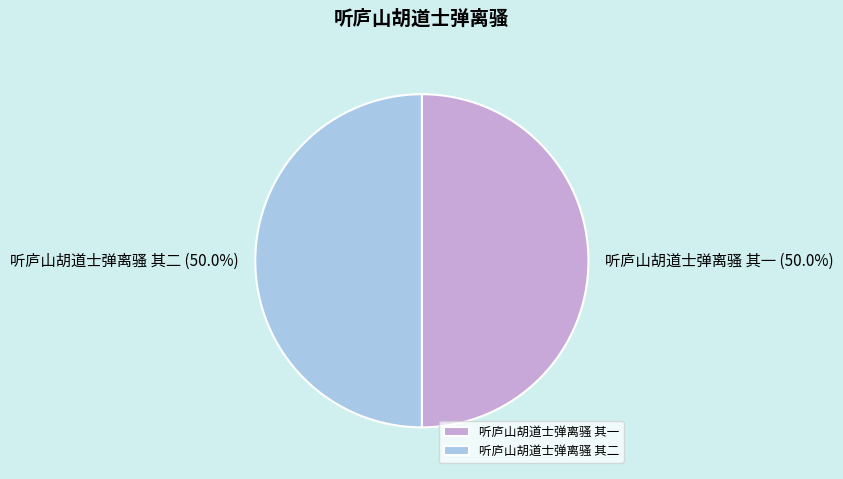

Is it true that 听庐山胡道士弹离骚 其一 is 50% of the pie?

True